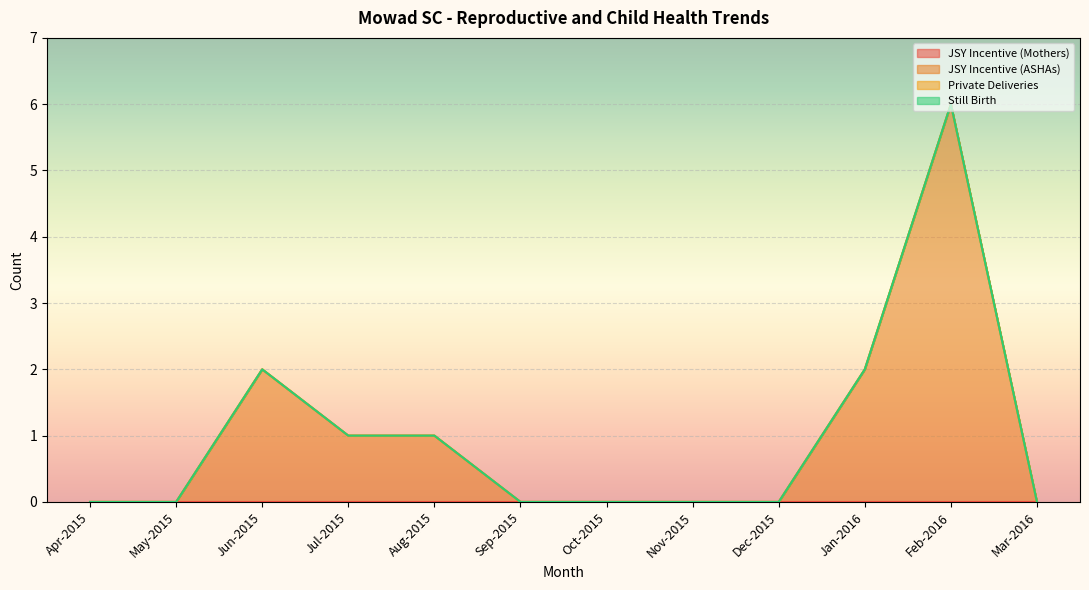

What is the label of the 5th point from the left?

Aug-2015